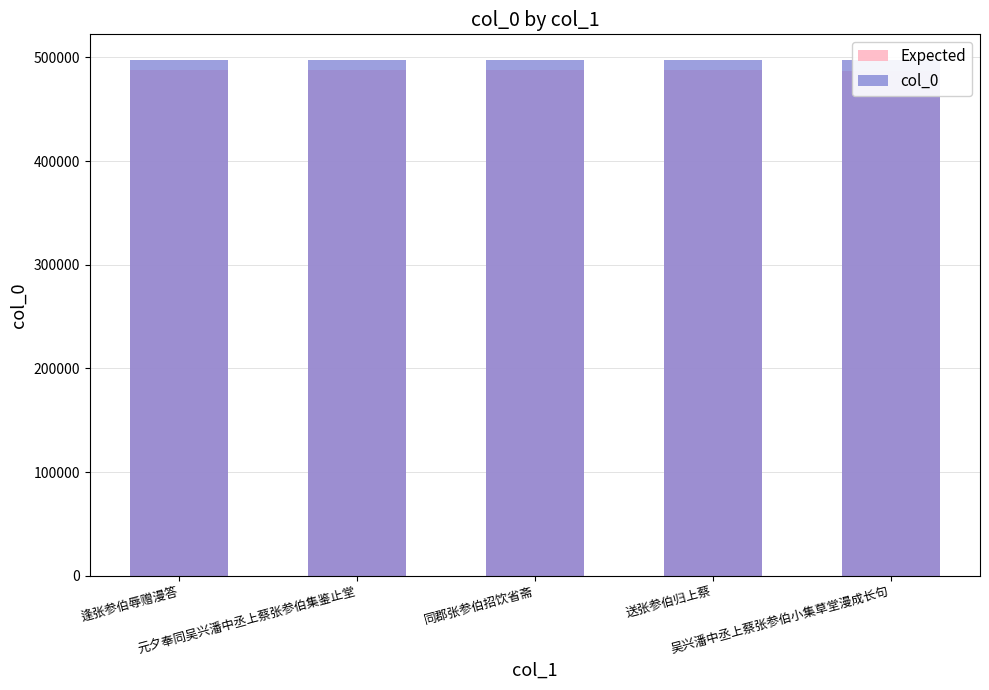

At how many categories does at least one series exceed 491123?

5